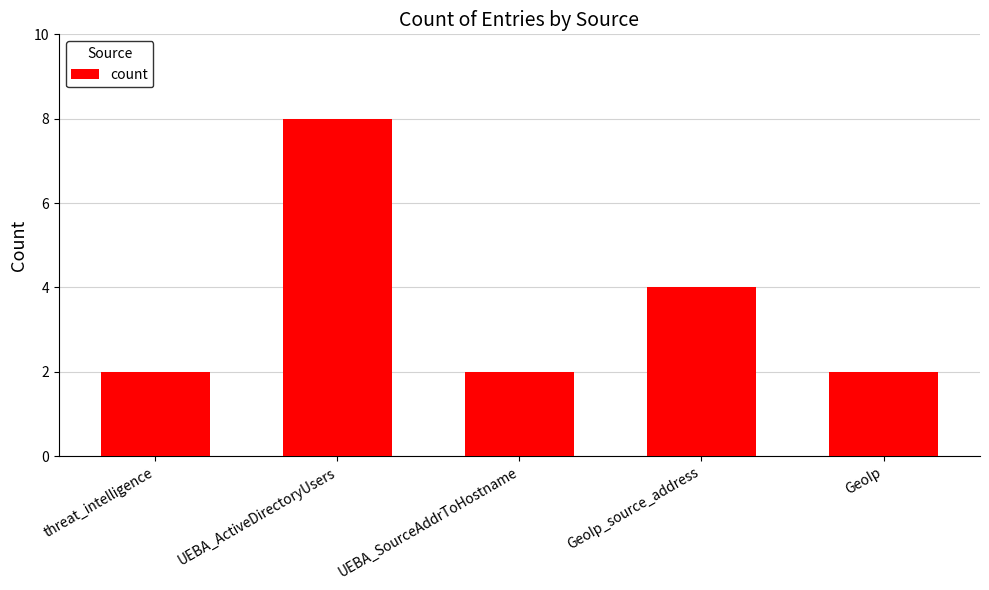

What is the average value?

4